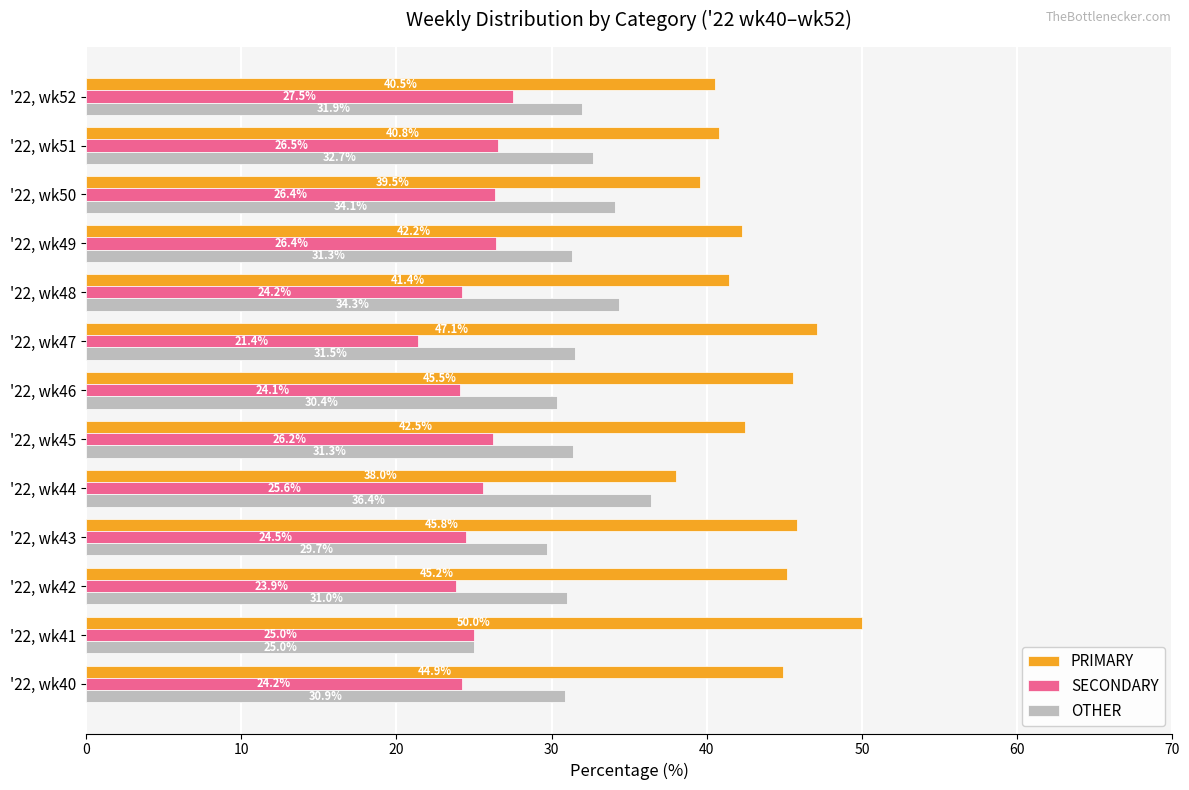

The SECONDARY series shows 26.2 at '22, wk45. True or false?

True